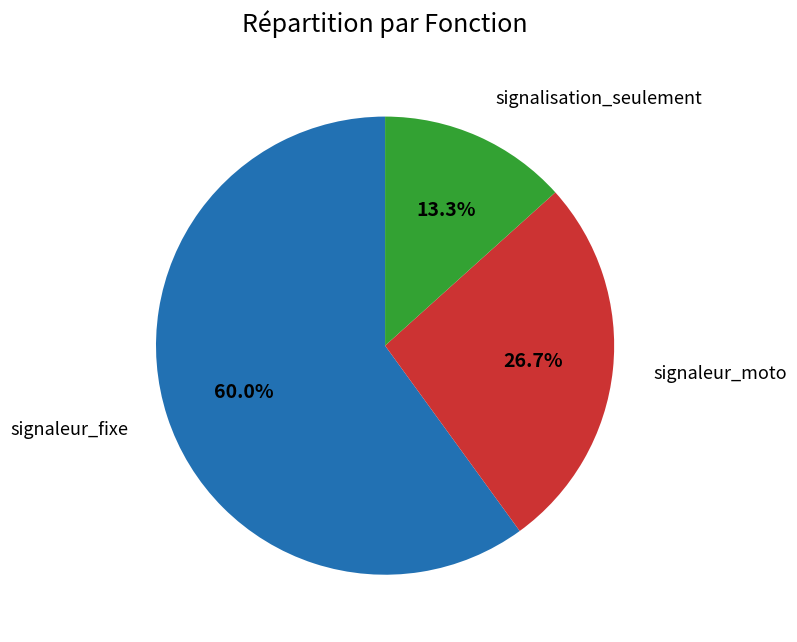

How many segments does this pie chart have?

3